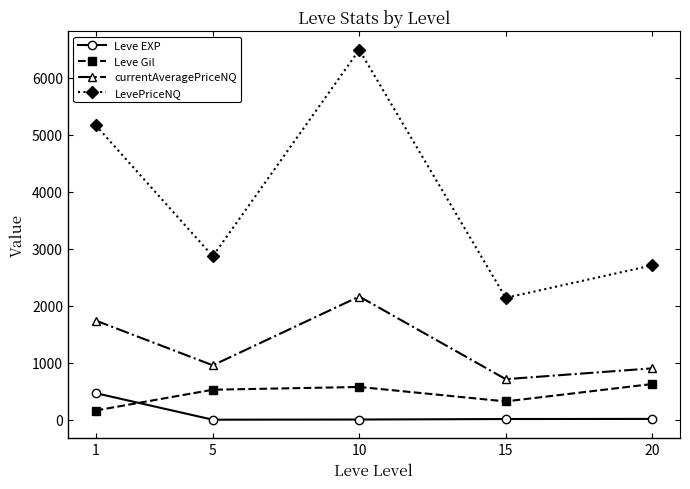

Does the chart have visible grid lines?

No